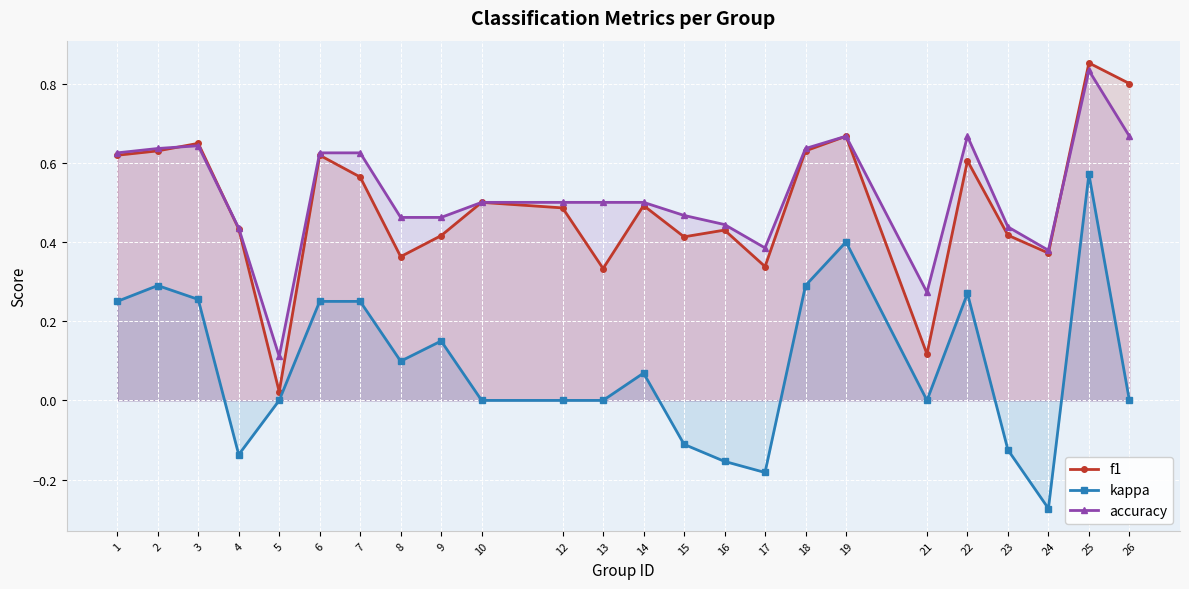

Reading left to right, list all the values displayed in this chart.

f1: 1=0.6	2=0.6	3=0.6	4=0.4	5=0.0	6=0.6	7=0.6	8=0.4	9=0.4	10=0.5	12=0.5	13=0.3	14=0.5	15=0.4	16=0.4	17=0.3	18=0.6	19=0.7	21=0.1	22=0.6	23=0.4	24=0.4	25=0.9	26=0.8
kappa: 1=0.2	2=0.3	3=0.3	4=-0.1	5=0.0	6=0.2	7=0.2	8=0.1	9=0.1	10=0.0	12=0.0	13=0.0	14=0.1	15=-0.1	16=-0.2	17=-0.2	18=0.3	19=0.4	21=0.0	22=0.3	23=-0.1	24=-0.3	25=0.6	26=0.0
accuracy: 1=0.6	2=0.6	3=0.6	4=0.4	5=0.1	6=0.6	7=0.6	8=0.5	9=0.5	10=0.5	12=0.5	13=0.5	14=0.5	15=0.5	16=0.4	17=0.4	18=0.6	19=0.7	21=0.3	22=0.7	23=0.4	24=0.4	25=0.8	26=0.7